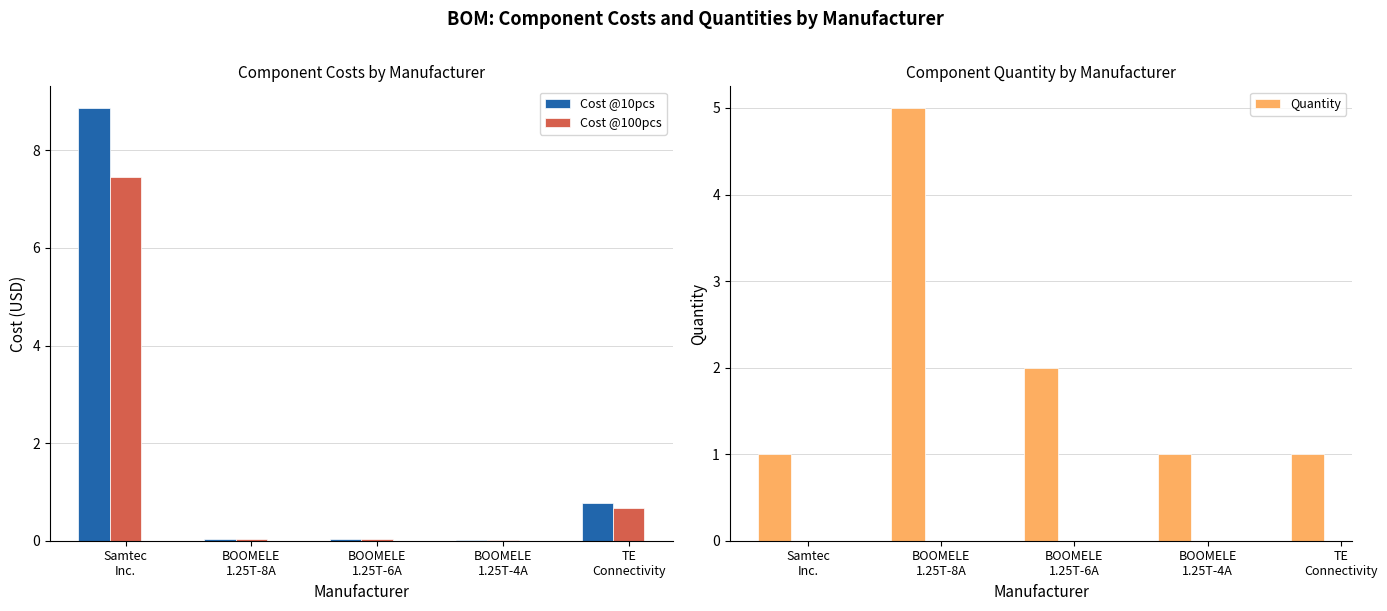

What position from the left is Samtec
Inc.?

1